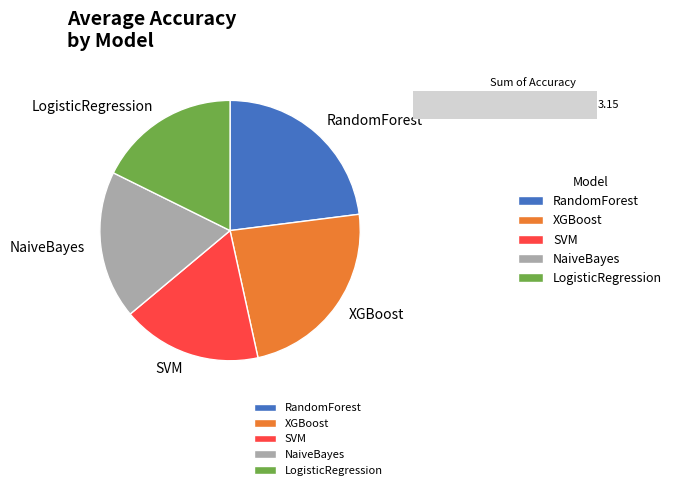

How many slices are in this pie chart?

5